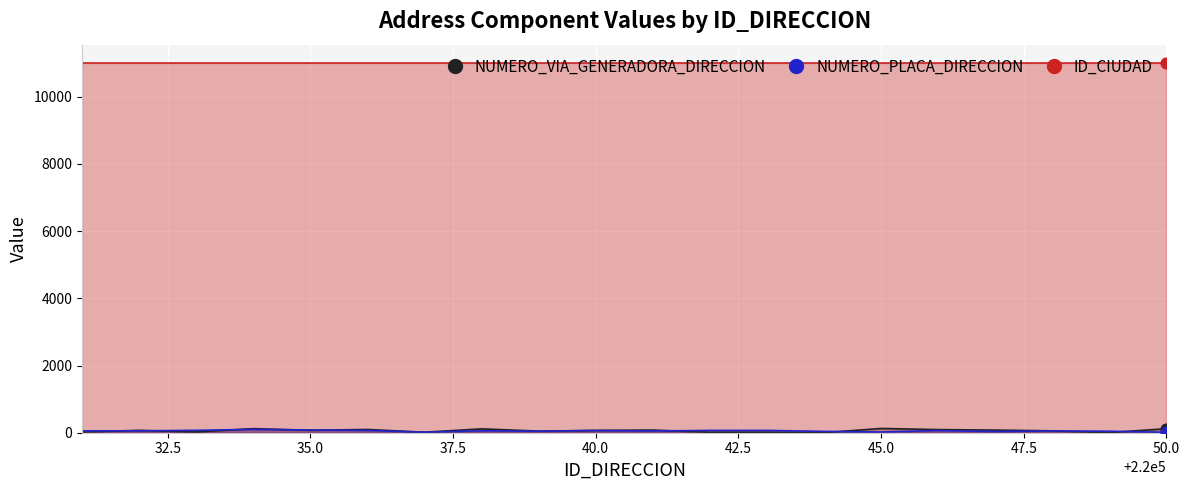

Is the value of NUMERO_VIA_GENERADORA_DIRECCION at 220032 greater than the value of NUMERO_PLACA_DIRECCION at 220043?

Yes